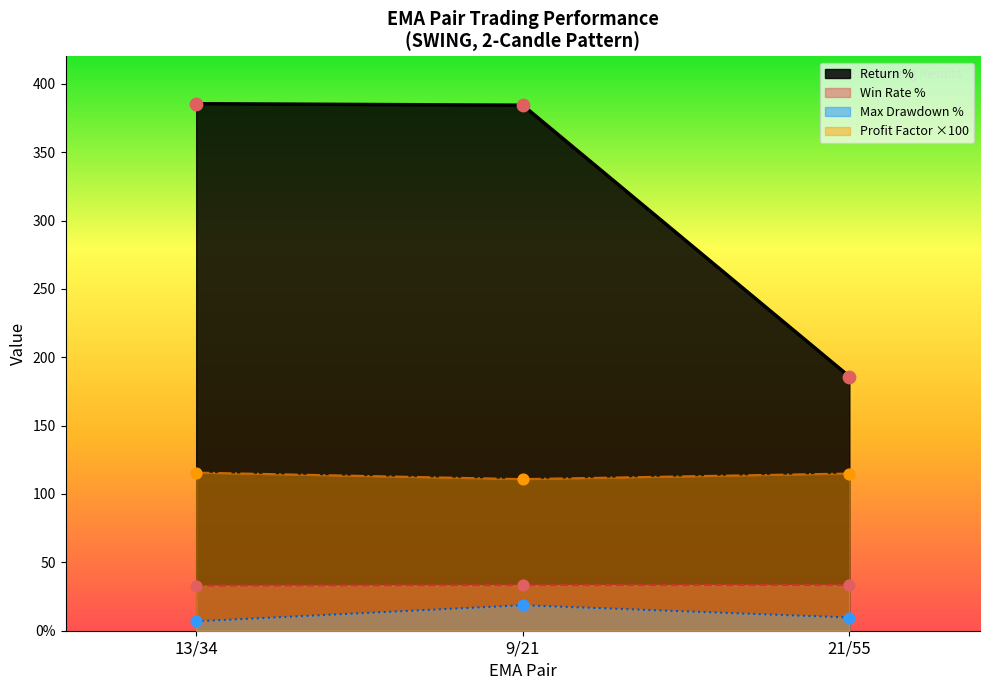

Which series has the largest total across all categories?

Total Profit